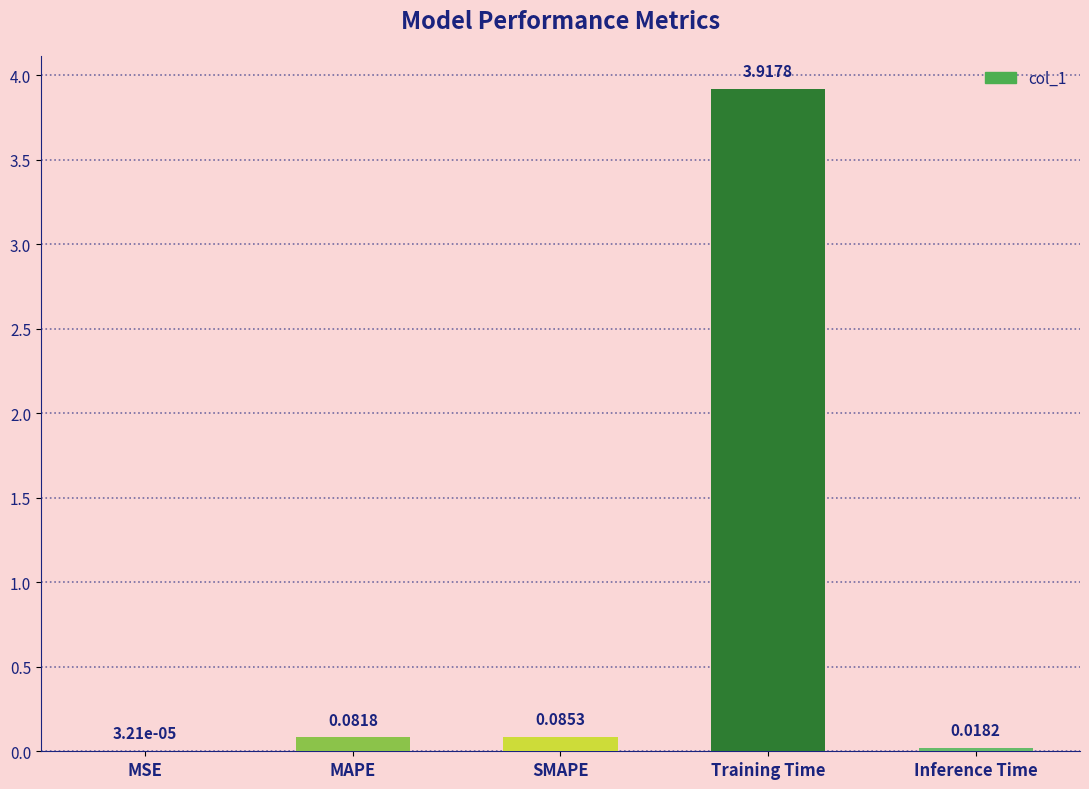

Which label corresponds to the largest value in the chart?

Training Time